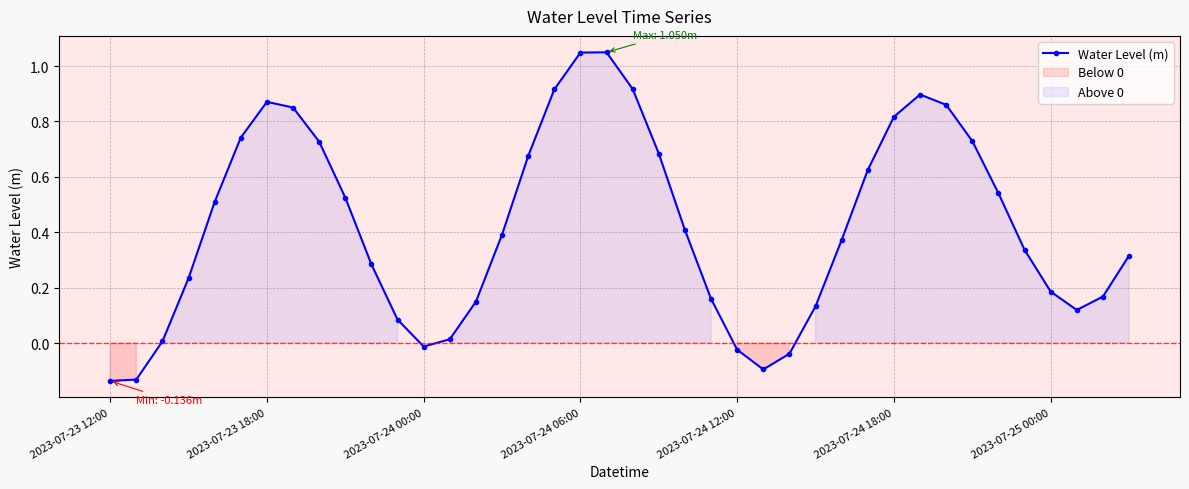

What is the maximum value shown in the chart?

1.0